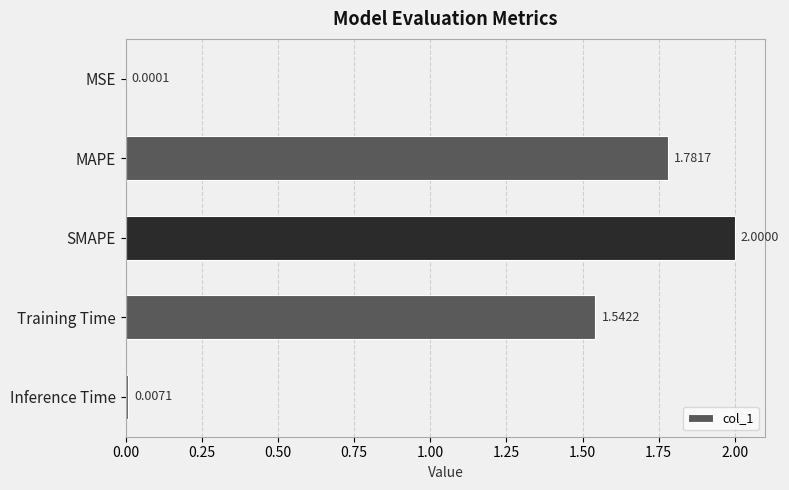

What is the maximum value shown in the chart?

2.0